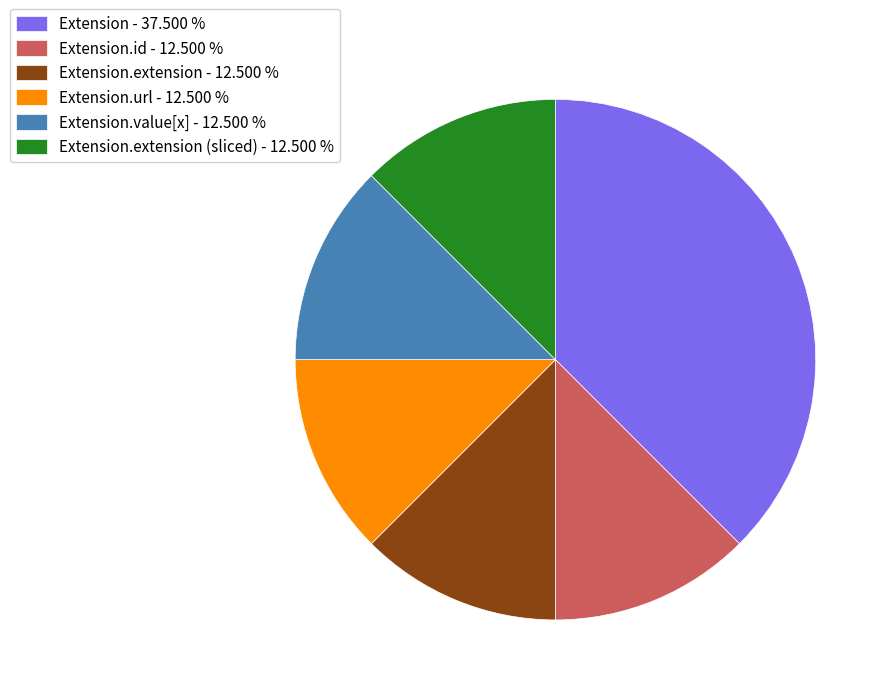

Is there a majority slice in this chart?

No